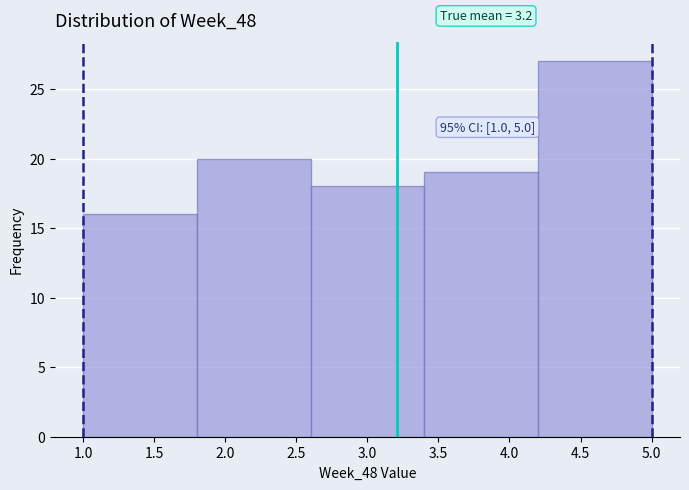

Which range on the x-axis has the tallest bar?

4.2 to 5.0